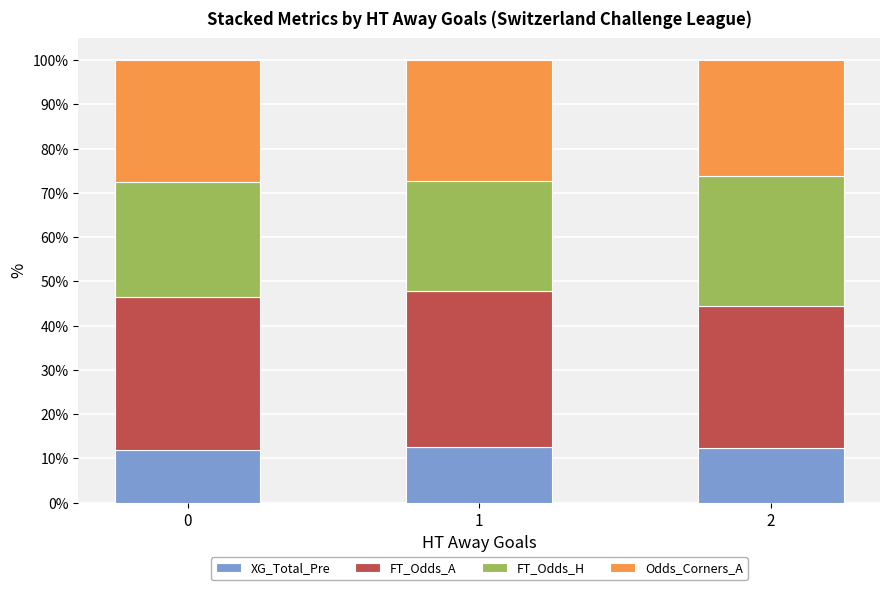

How many bars are there in total?

3